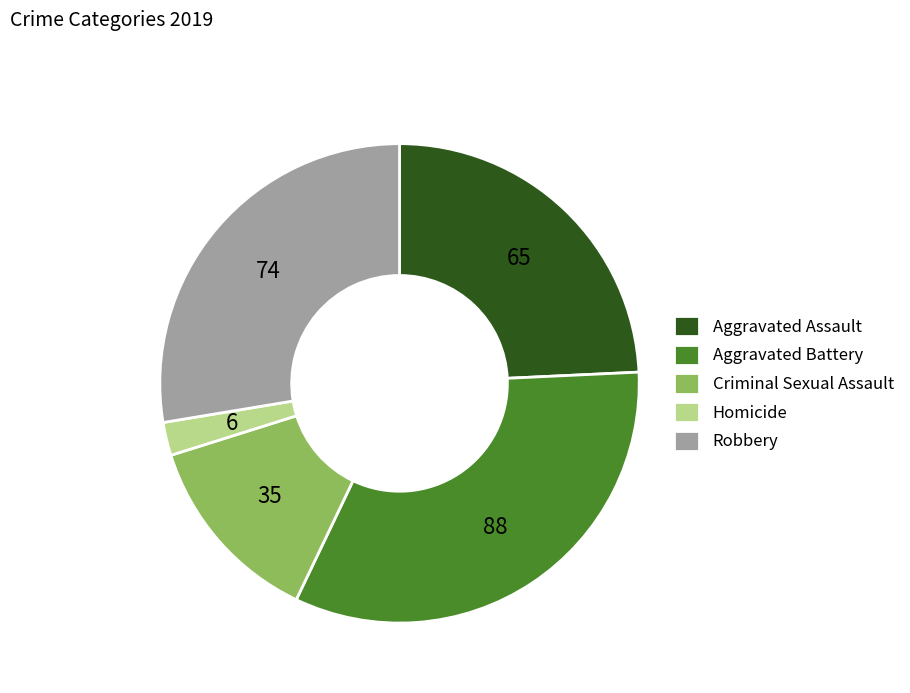

What is the ratio of the value at Robbery to the value at Aggravated Battery?

0.8